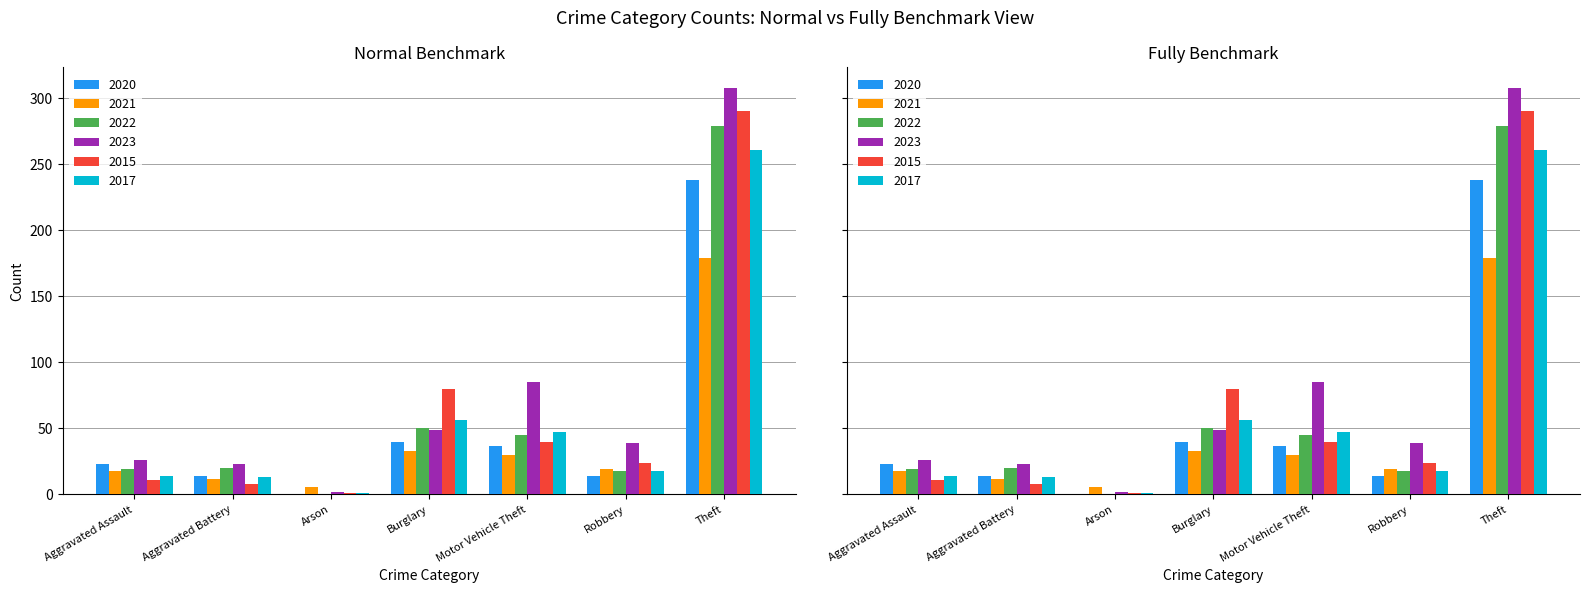

Where does the 2015 series first go above 24?

Burglary